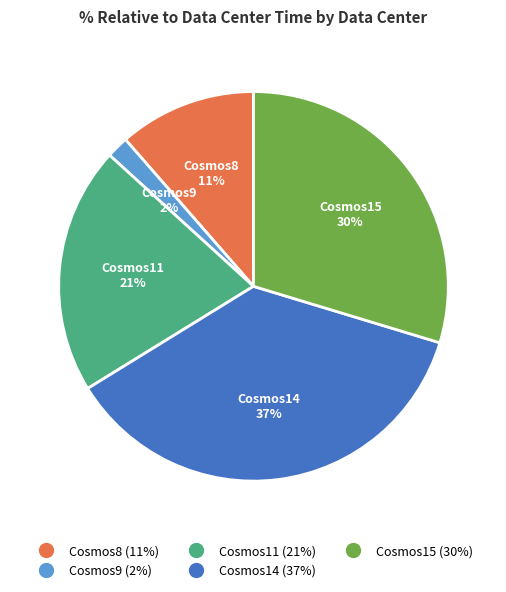

Is it true that Cosmos15 is 36% of the pie?

False